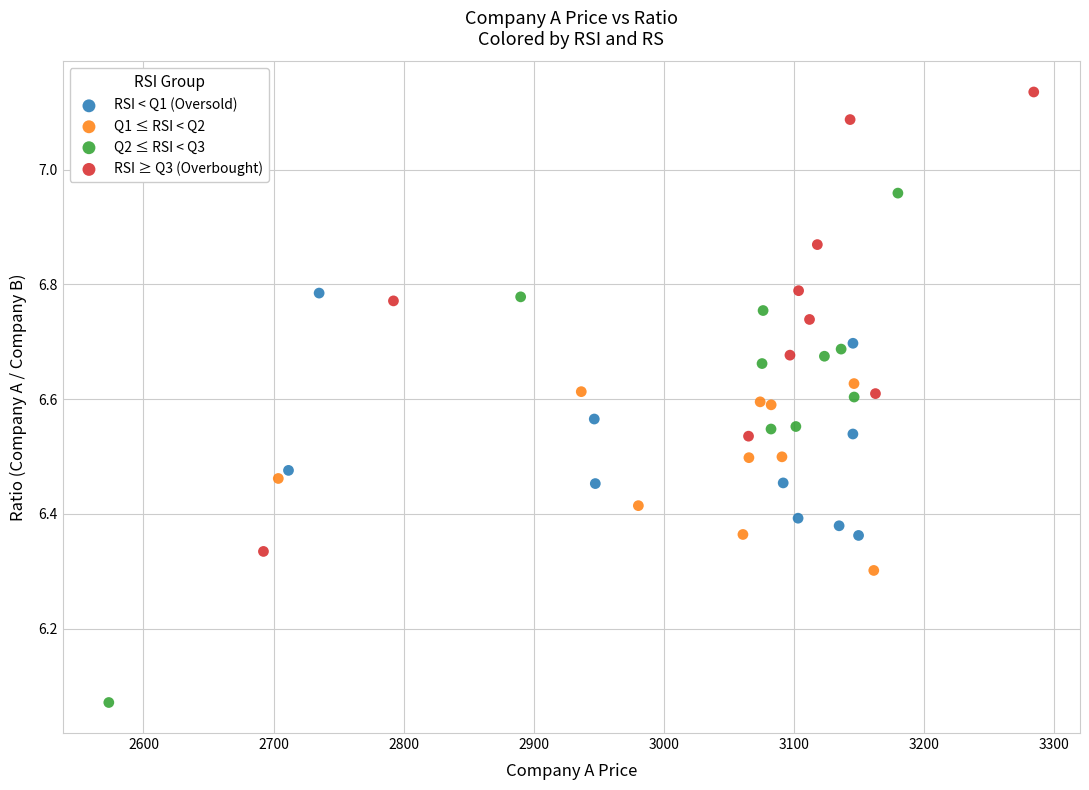

Which series has the largest Y range (max minus min)?

Q2 ≤ RSI < Q3